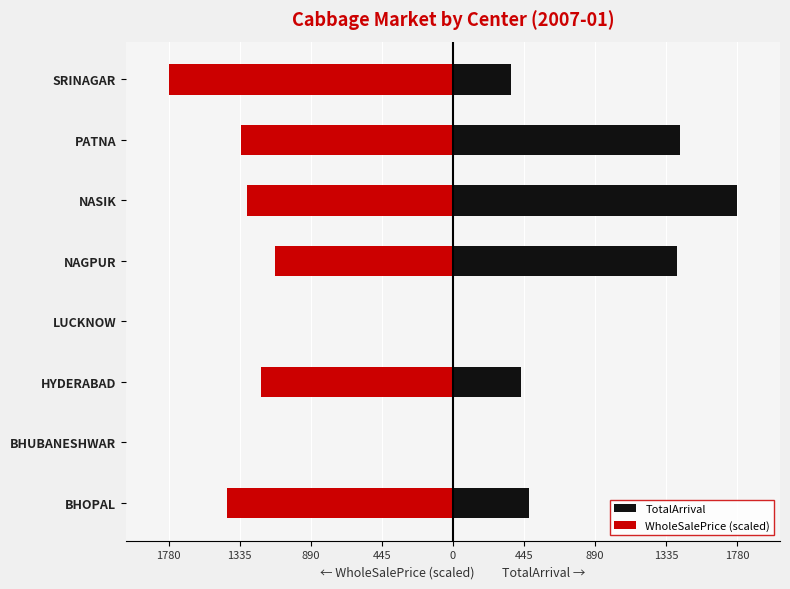

At how many categories does at least one series exceed 117?

6